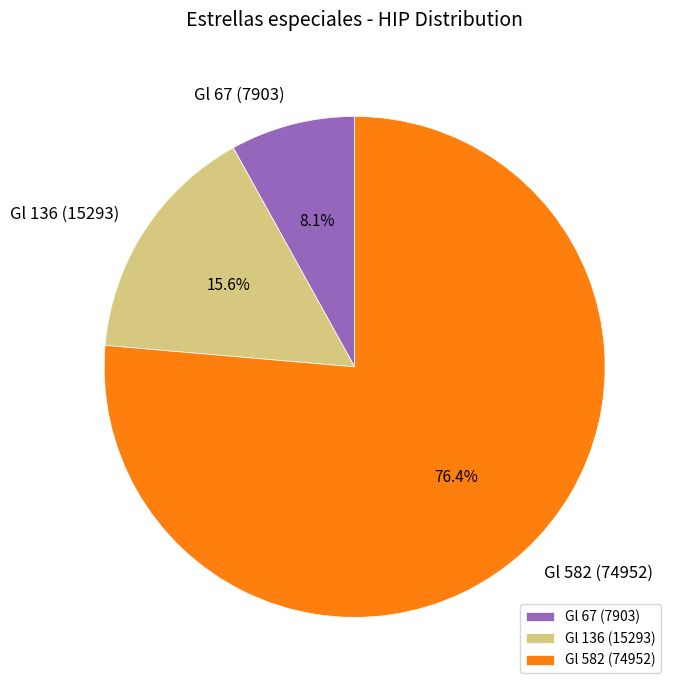

Does Gl 67 (7903) account for over 50% of the chart?

No